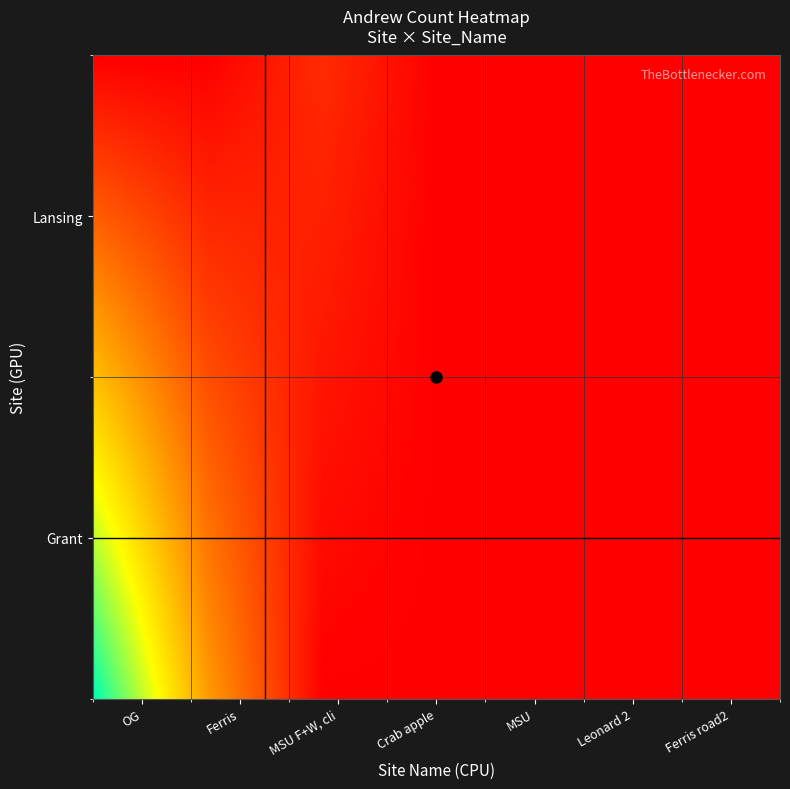

Reading left to right, extract all data points from this chart.

OG: 299	0
Ferris: 121	0
MSU F+W, cli: 0	34
Crab apple: 0	0
MSU: 0	0
Leonard 2: 0	0
Ferris road2: 0	0